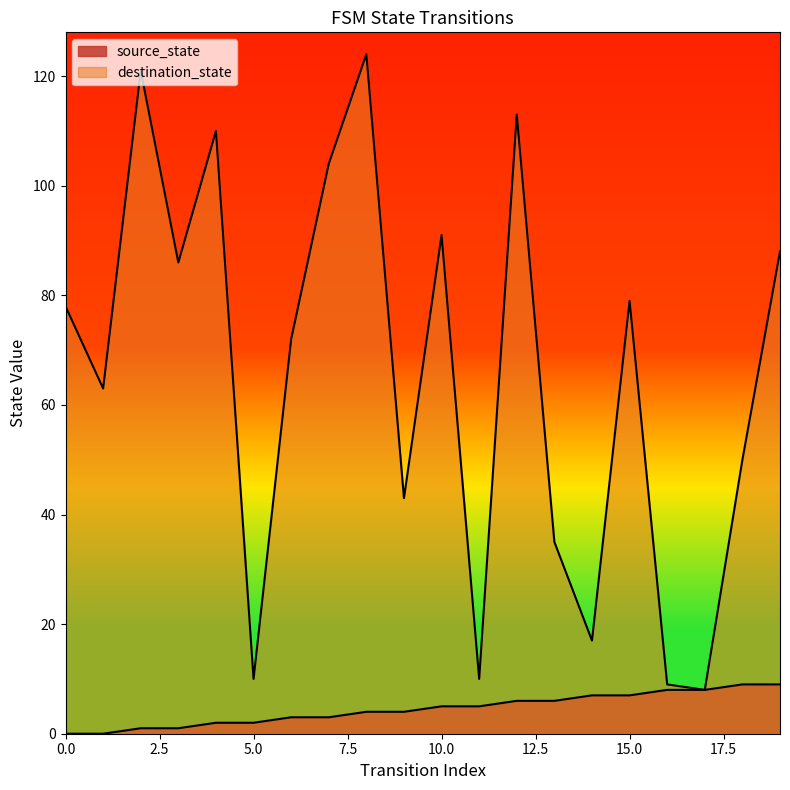

Rank the categories by source_state value from highest to lowest.

18, 19, 16, 17, 14, 15, 12, 13, 10, 11, 8, 9, 6, 7, 4, 5, 2, 3, 0, 1